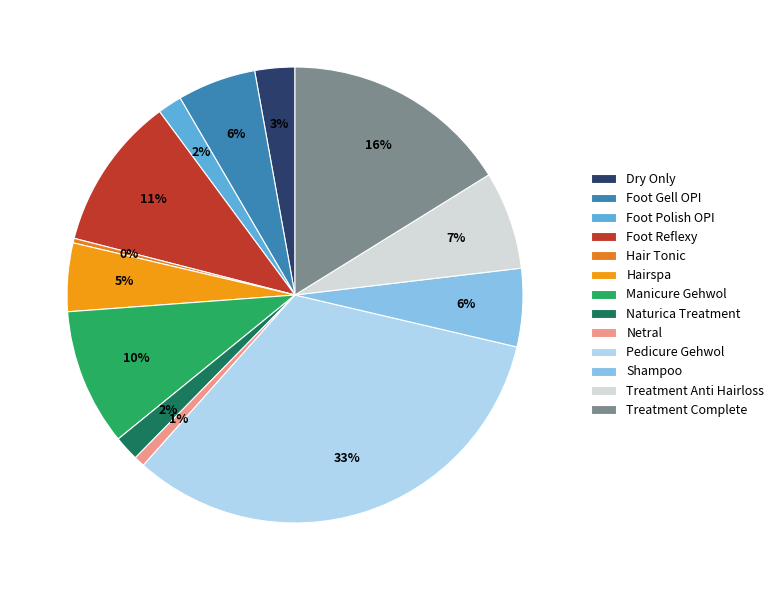

What portion of the pie excludes Naturica Treatment?

98.2%